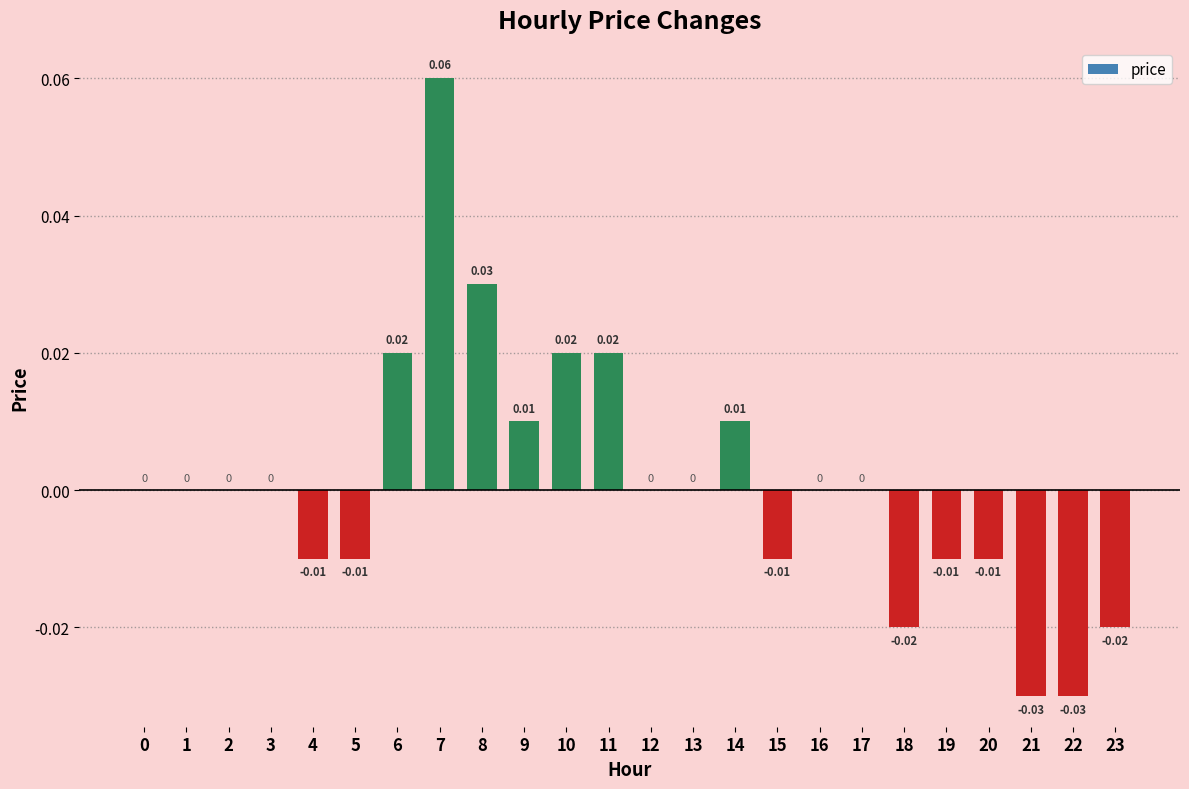

Between 13 and 11, which is larger?

11